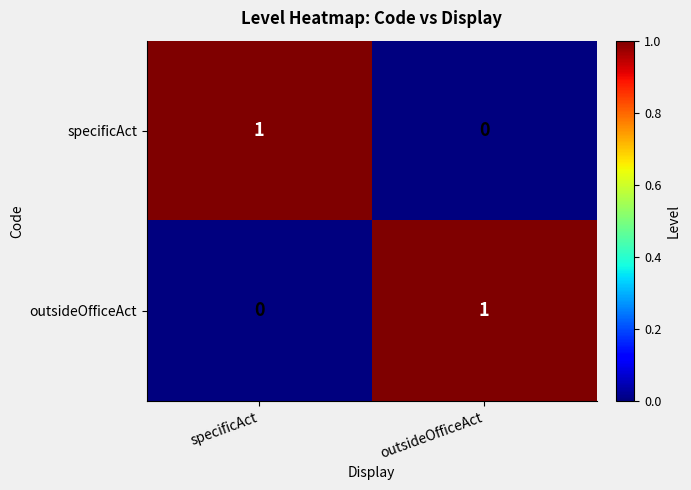

Rank the series at specificAct from lowest to highest value.

outsideOfficeAct, specificAct